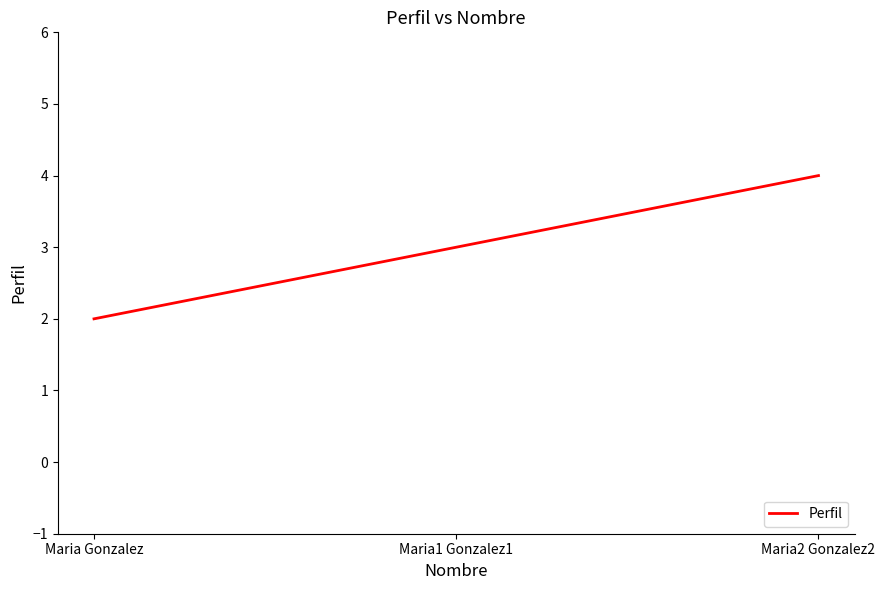

Is this an area chart (filled region under the line)?

No